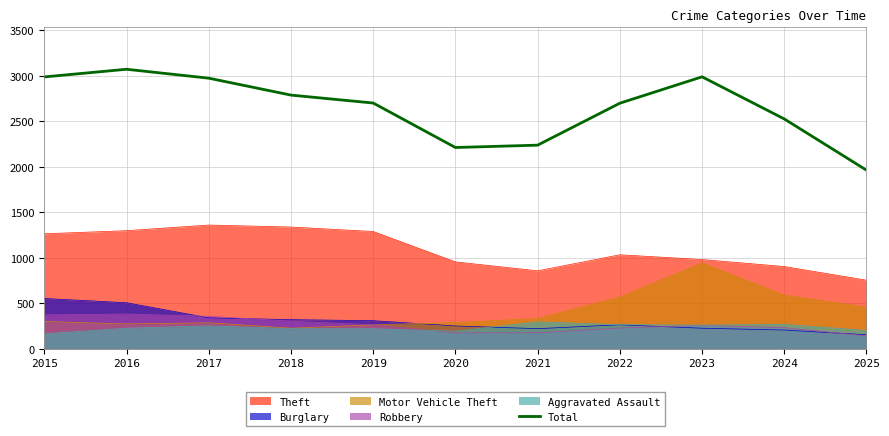

Between 2019 and 2017, which is larger?

2017